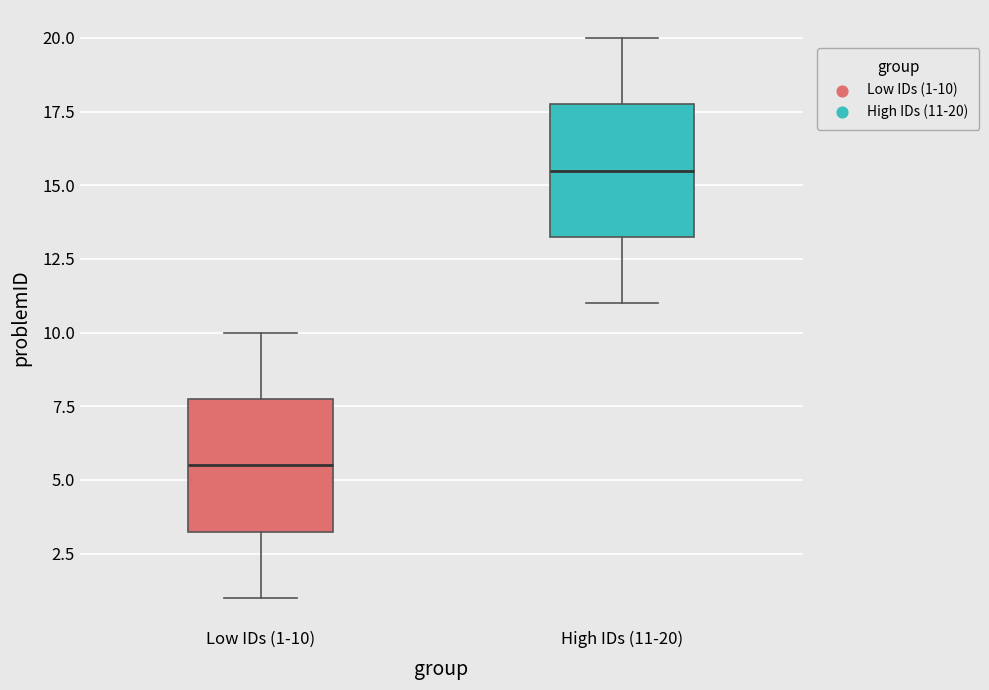

Reading left to right, transcribe this box plot: for each box, give where its median line is, the range the box spans, and where its two whiskers end, as read against the y-axis. The values are not printed on the chart, so give them approximately, as read against the axis.

Low IDs (1-10): median 5.5, box 3.5 to 8.0, whiskers 1.0 to 10.0
High IDs (11-20): median 15.5, box 13.5 to 18.0, whiskers 11.0 to 20.0